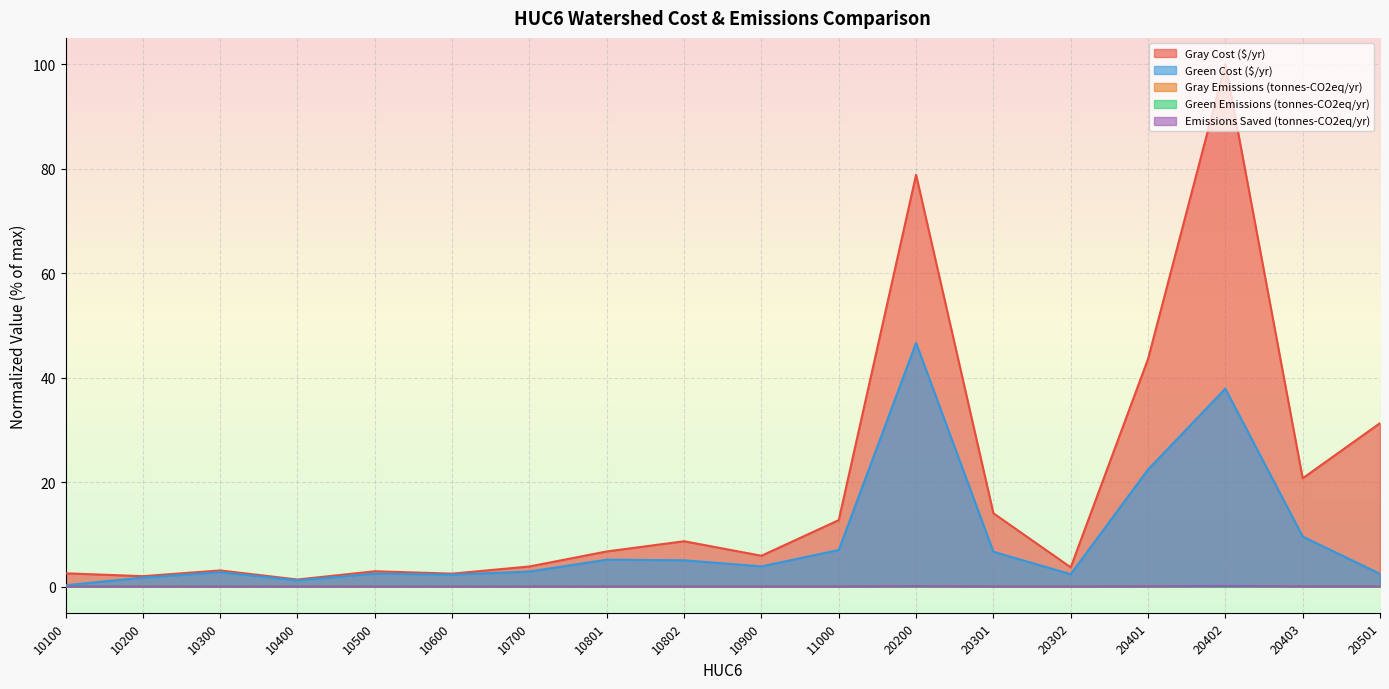

At how many categories does at least one series exceed 35?

3